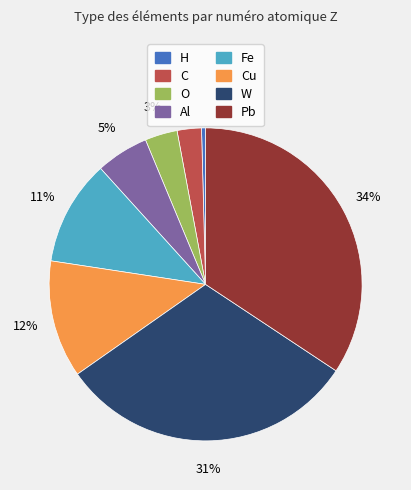

Does W account for over 50% of the chart?

No